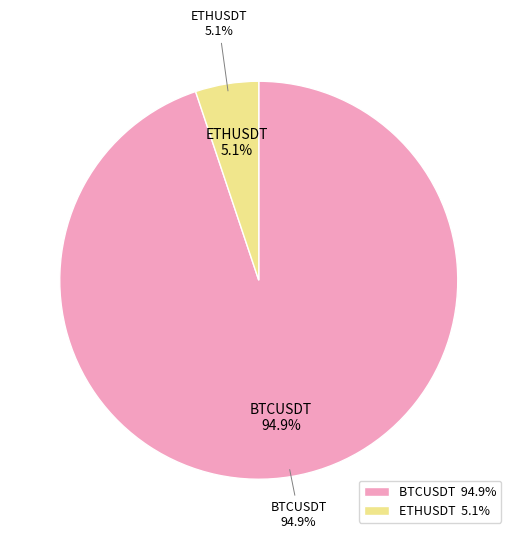

Does BTCUSDT represent more than half of the total?

Yes